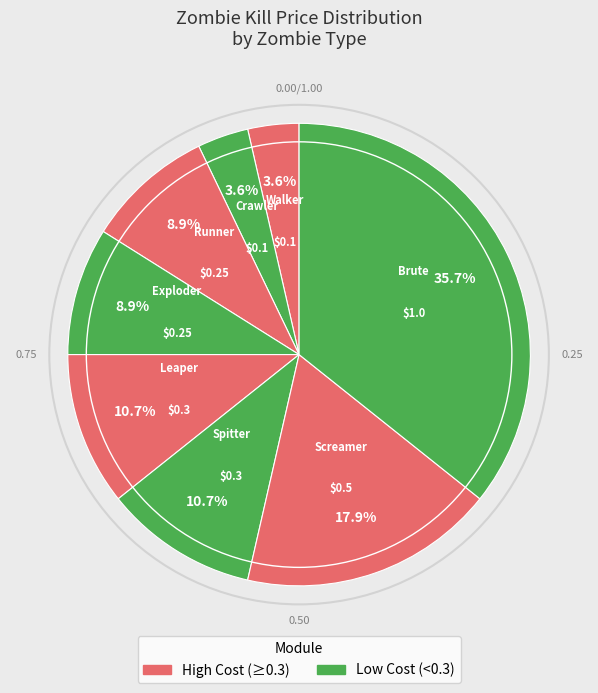

What percentage do Runner and Spitter together represent?

19.6%